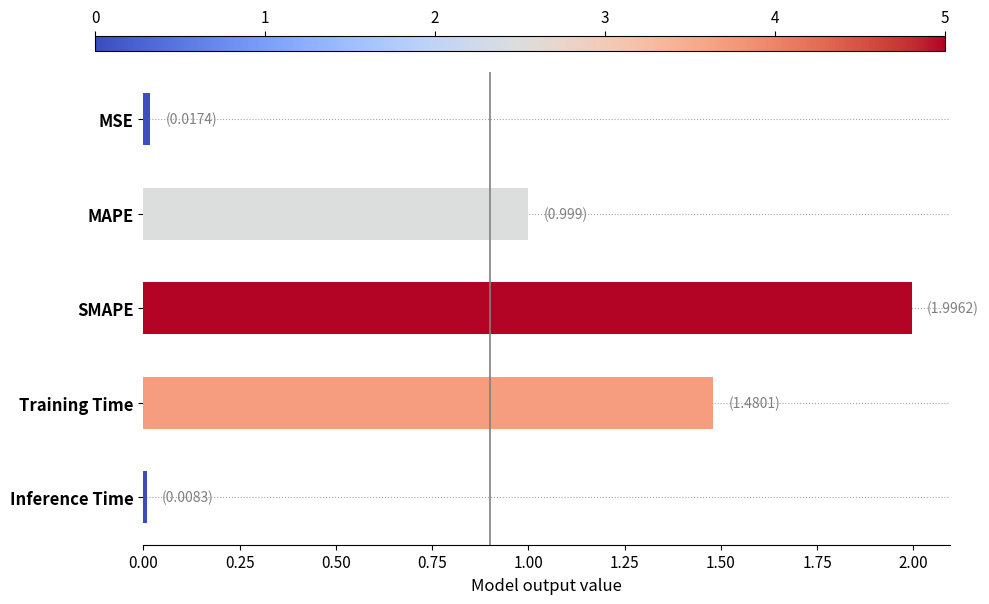

Between SMAPE and Training Time, which is larger?

SMAPE